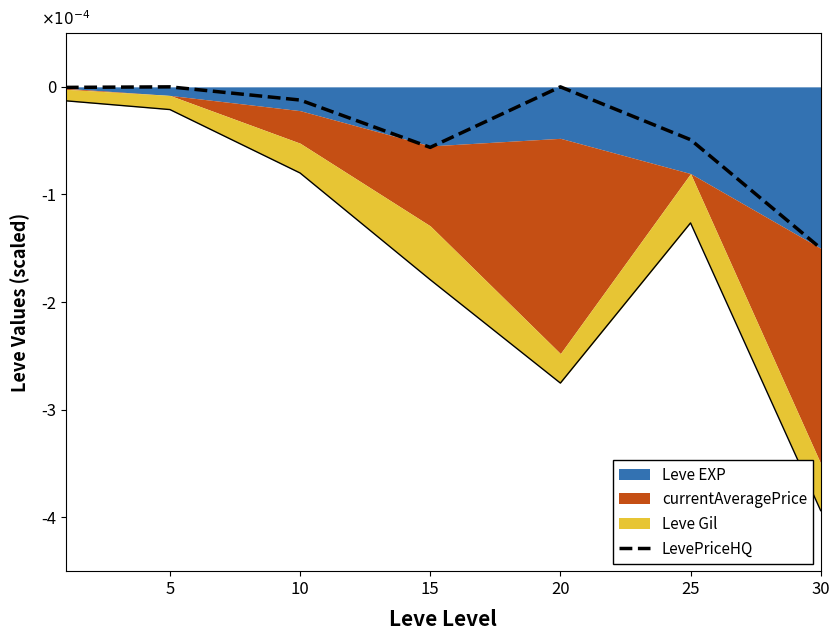

How many interior local valleys (lower than both neighbors) does the data have?

1